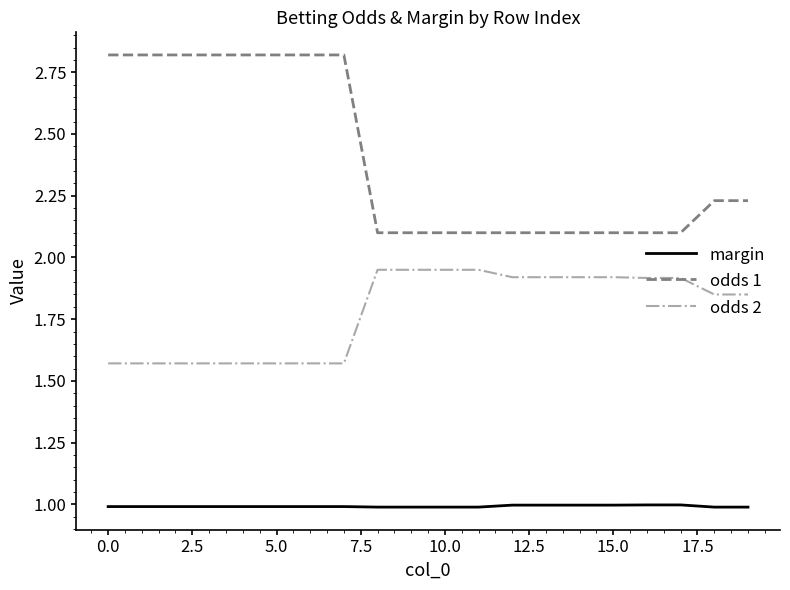

Which series has the widest spread of values?

odds 1